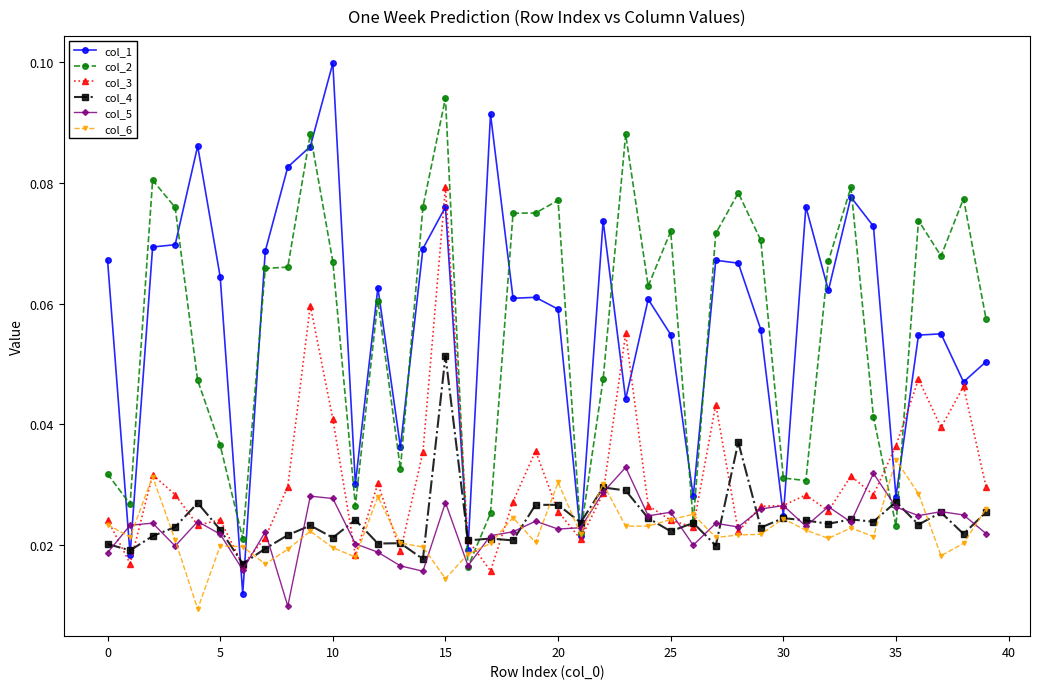

At how many categories does at least one series exceed 0?

40